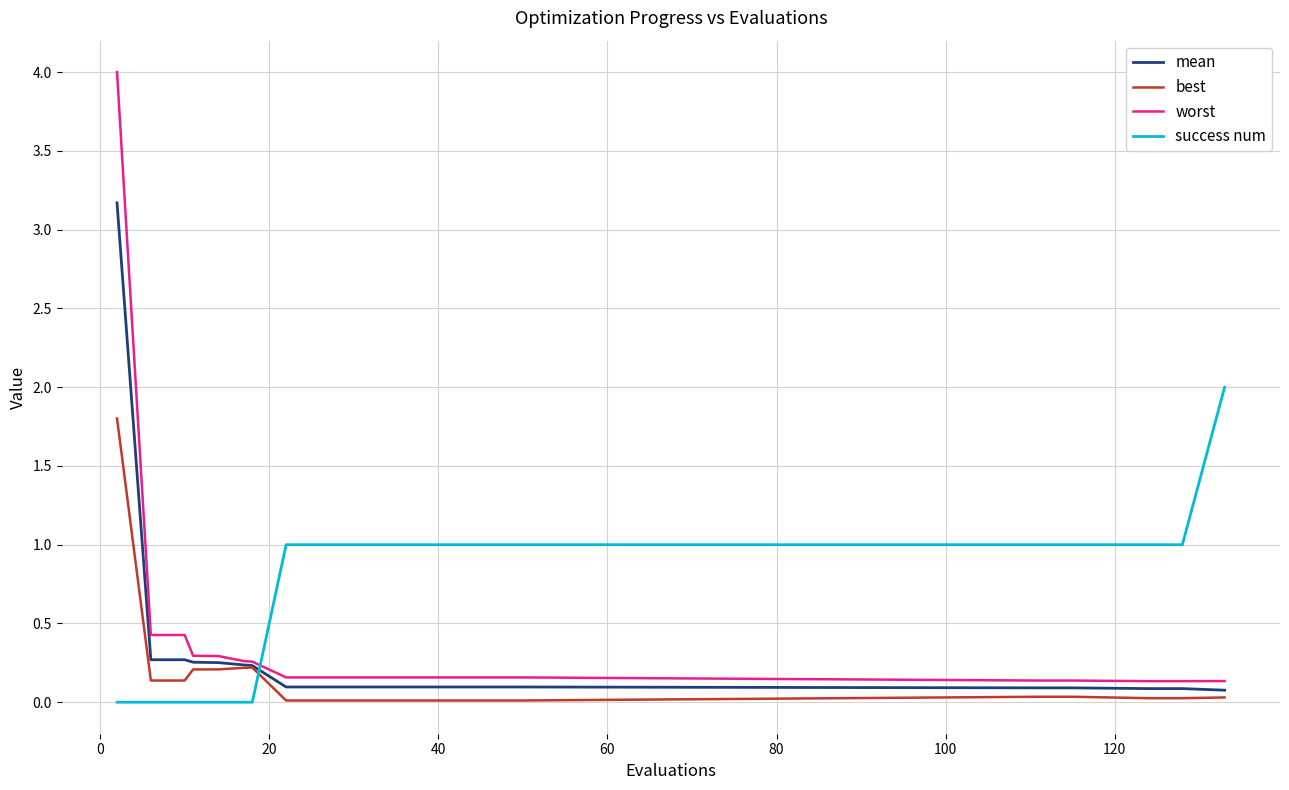

What is the highest value of the mean series?

3.2